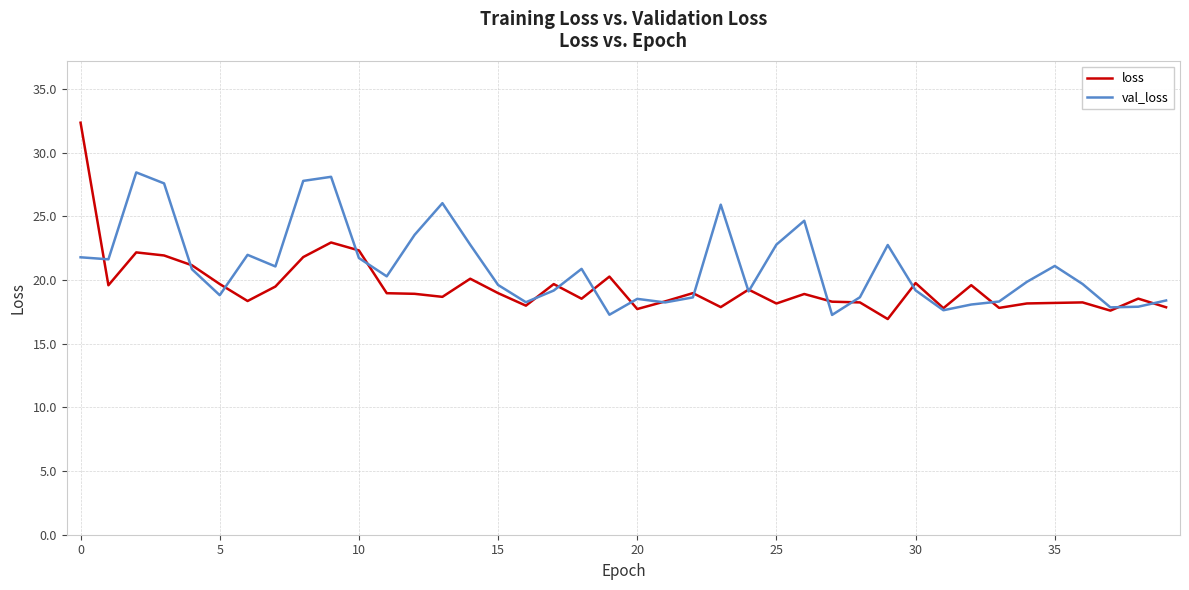

True or false: loss and val_loss cross at least once.

True